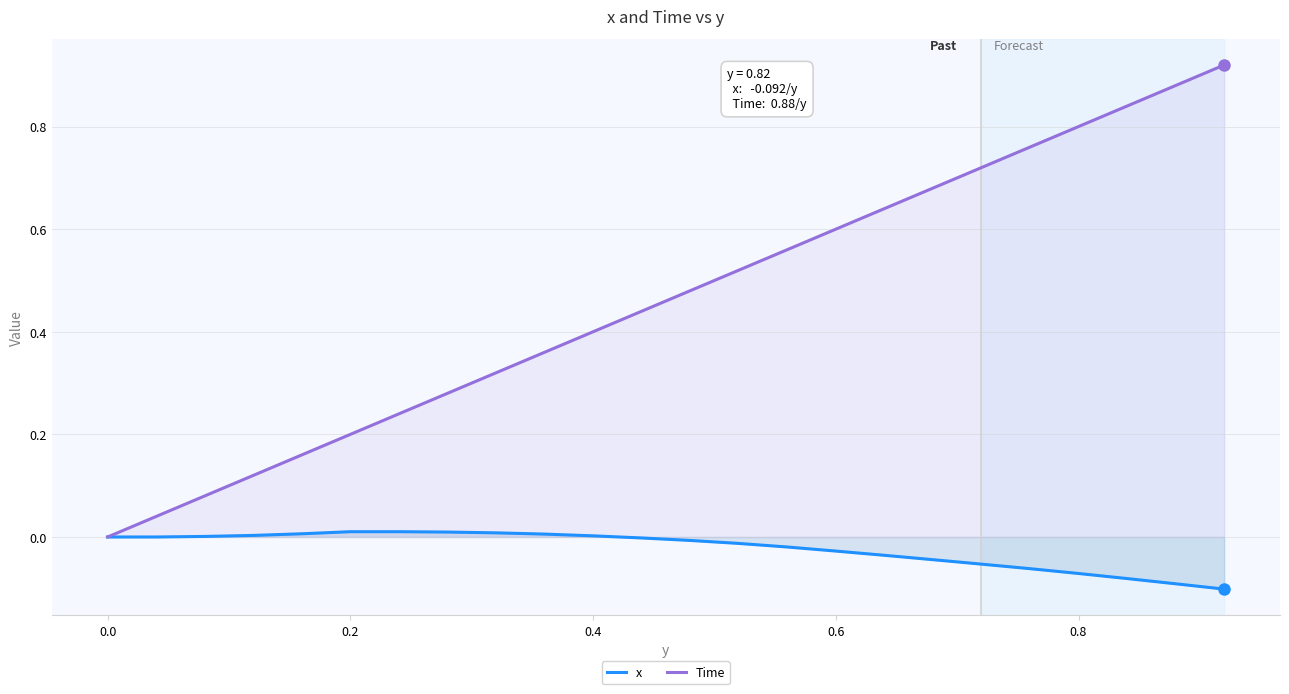

Which series has the largest range (max minus min)?

Time